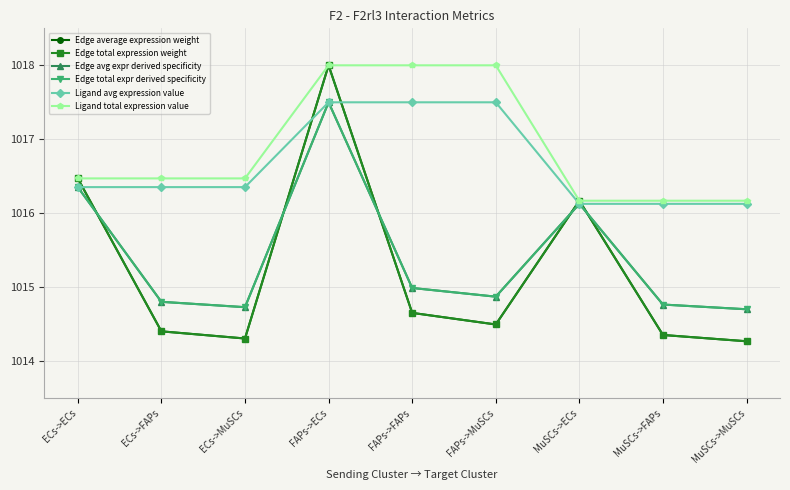

Does the chart have visible grid lines?

Yes